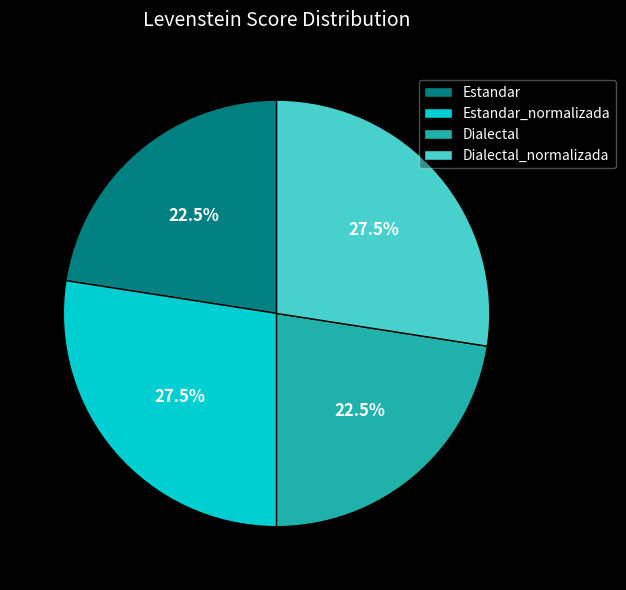

To the nearest percent, what is the difference between the Estandar_normalizada and Dialectal slice percentages?

5%